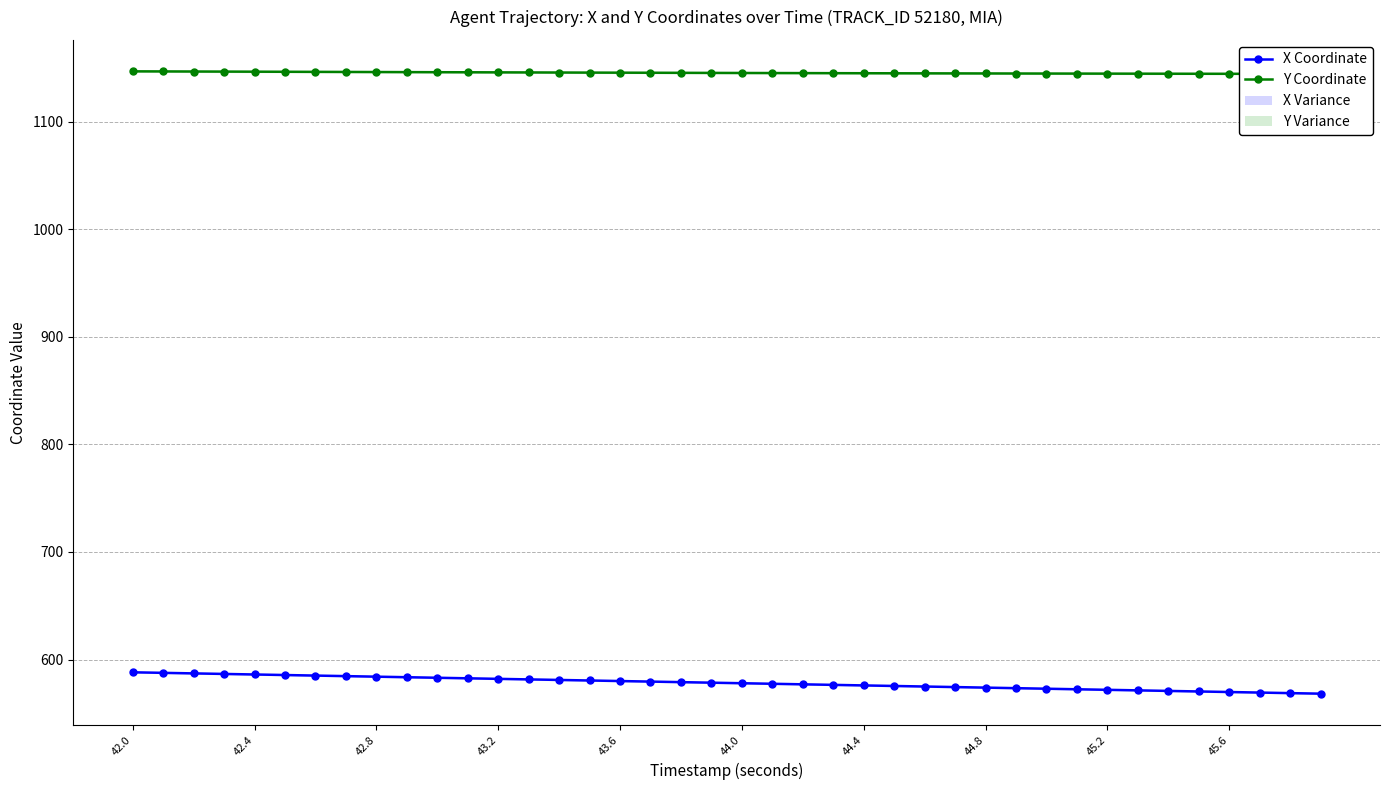

What is the highest value of the Y Coordinate series?

1146.6